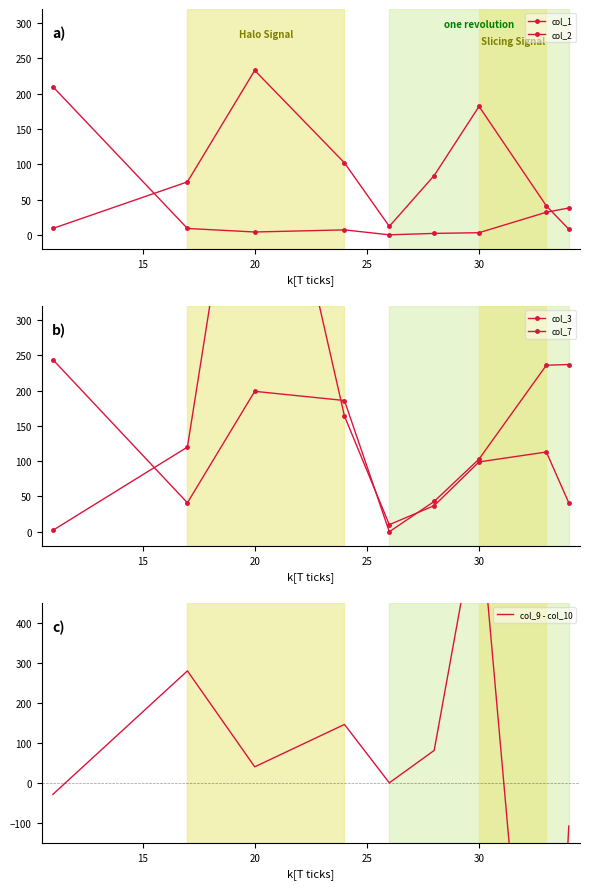

How many values in col_9 - col_10 are below zero?

3